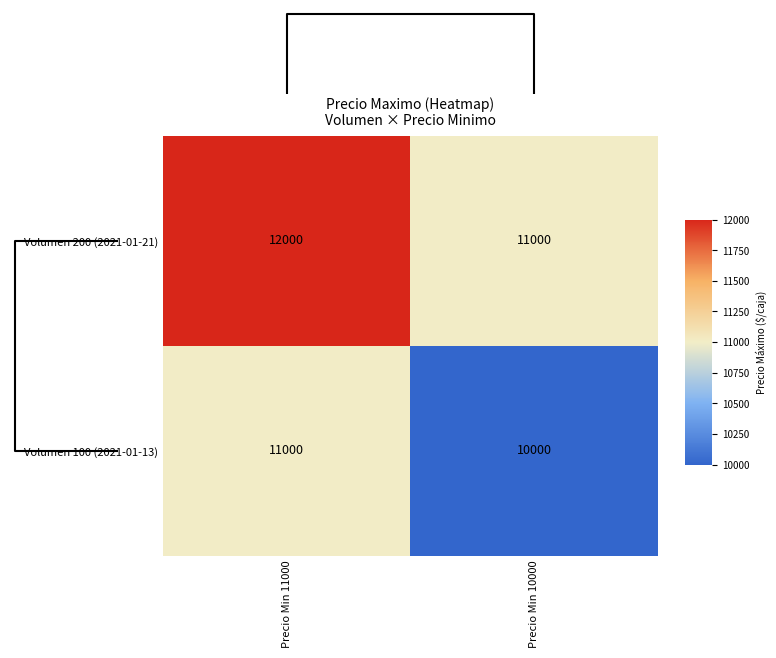

Reading left to right, transcribe all the data shown in this chart.

Volumen 200 (2021-01-21): Precio Min 11000=12000	Precio Min 10000=11000
Volumen 100 (2021-01-13): Precio Min 11000=11000	Precio Min 10000=10000